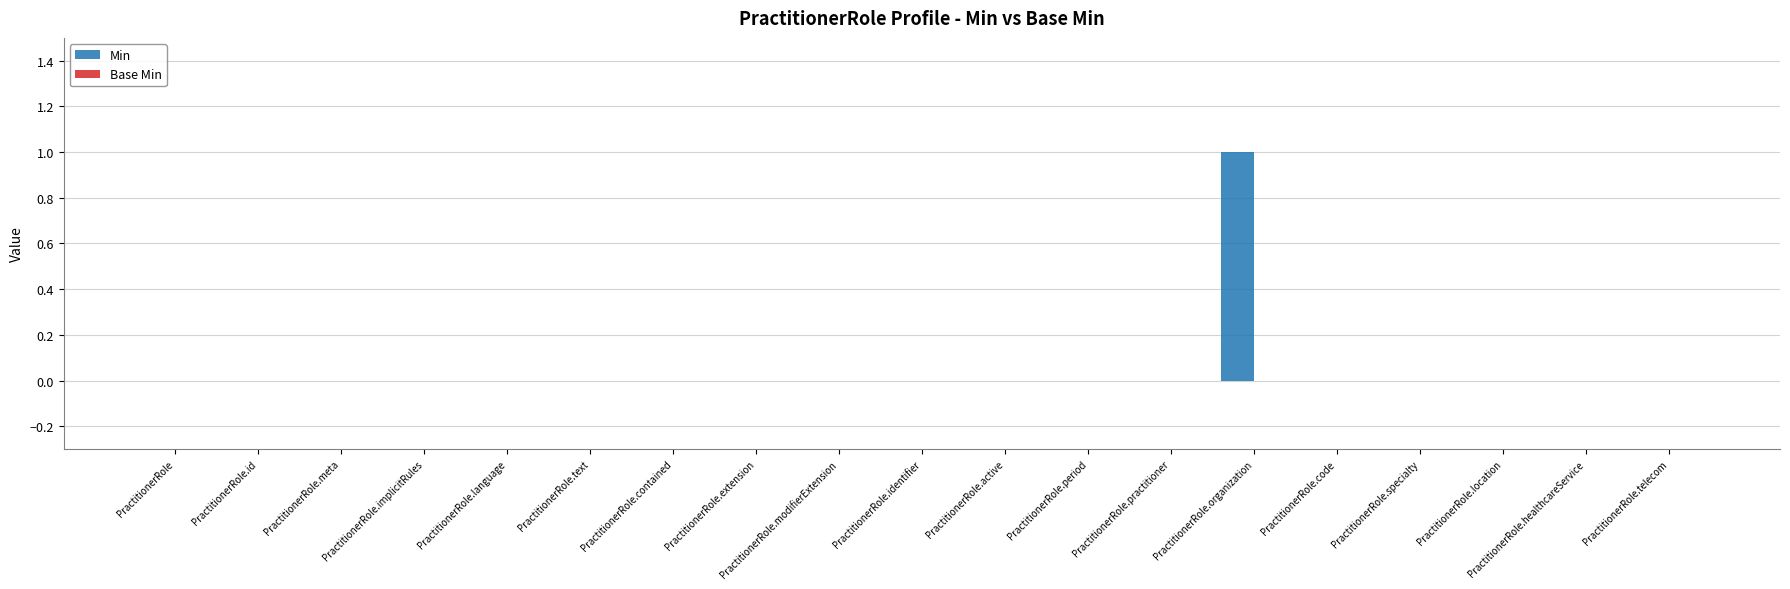

The chart shows a value of 0 at PractitionerRole.healthcareService. True or false?

True